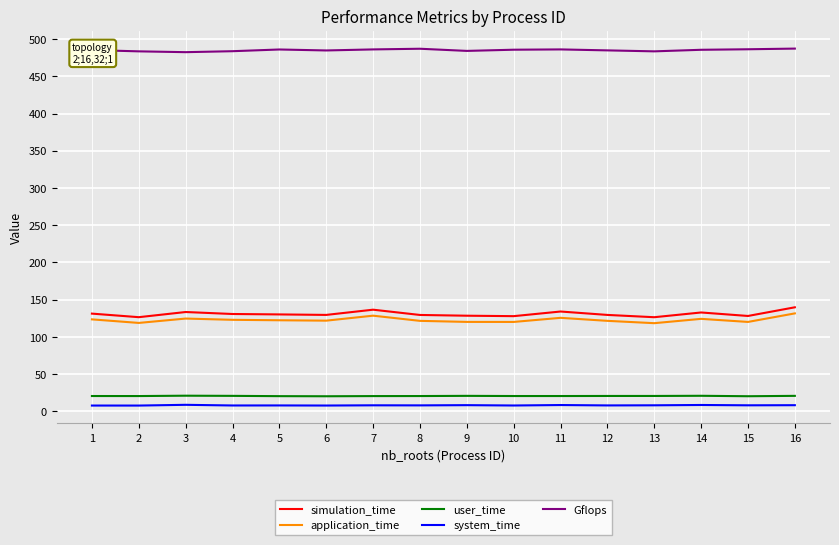

What is the sum of the system_time values at 1 and 7?

15.9